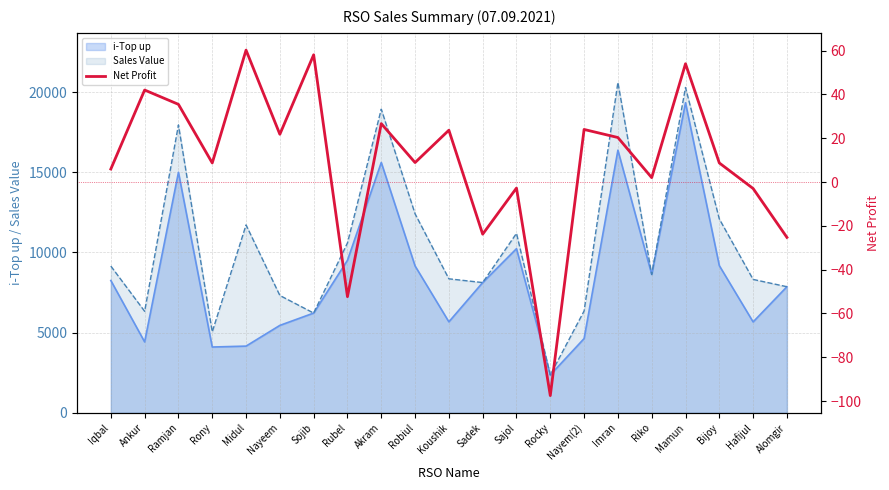

What is the label of the 9th point from the left?

Akram